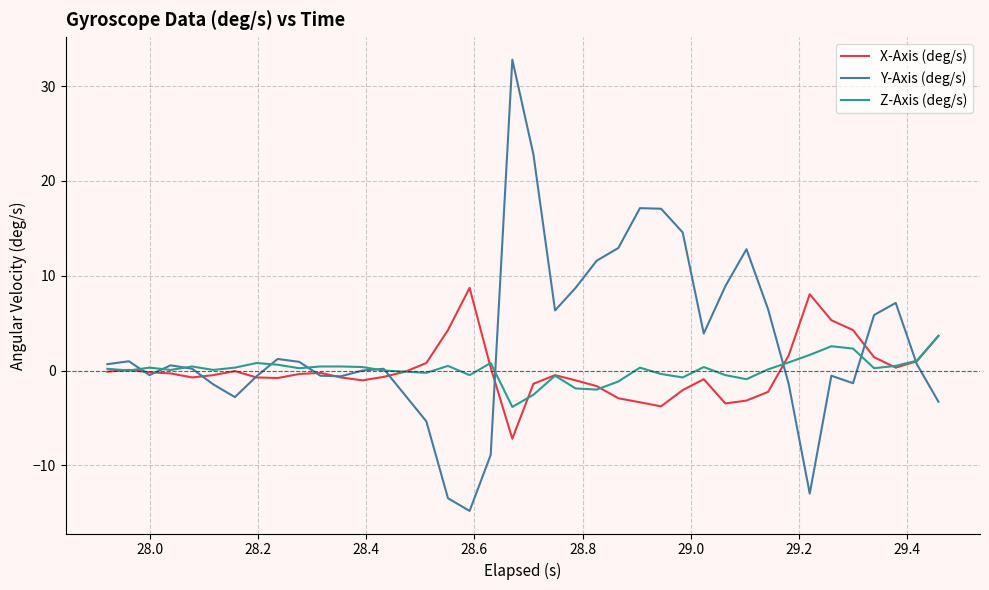

What is the maximum value for Y-Axis (deg/s)?

32.8